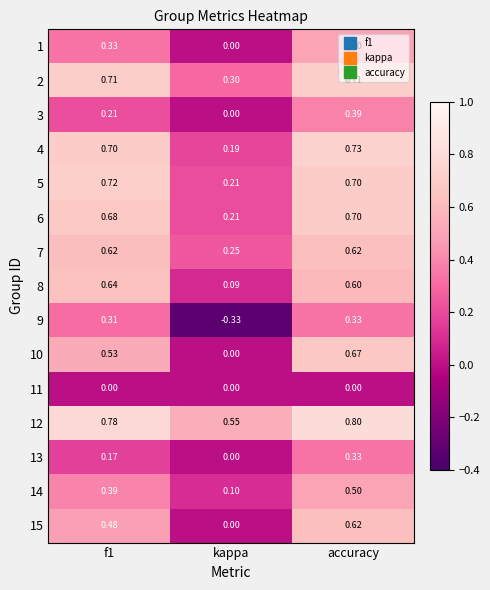

Count the number of categories in the chart.

3